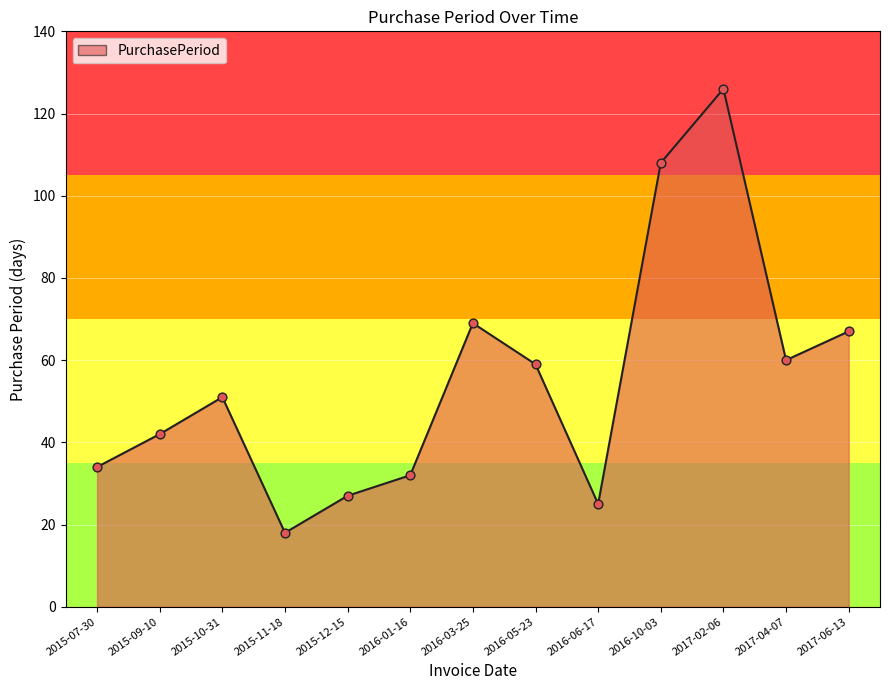

What is the change in value from 2015-09-10 to 2016-03-25?

+27